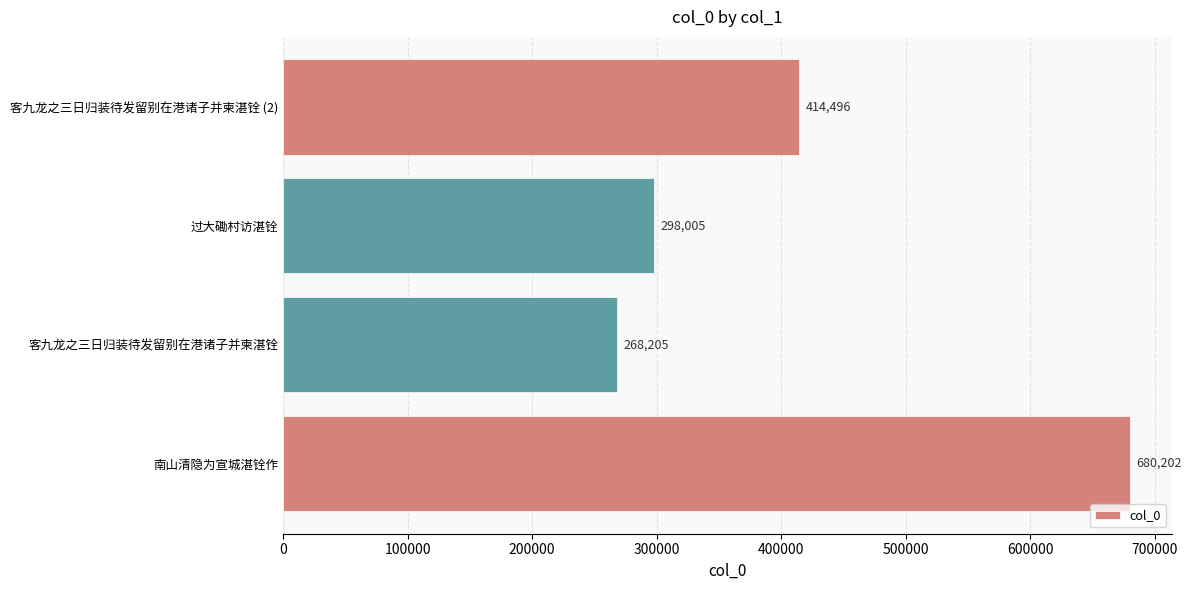

True or false: the data shows 414496 at 客九龙之三日归装待发留别在港诸子并柬湛铨 (2).

True